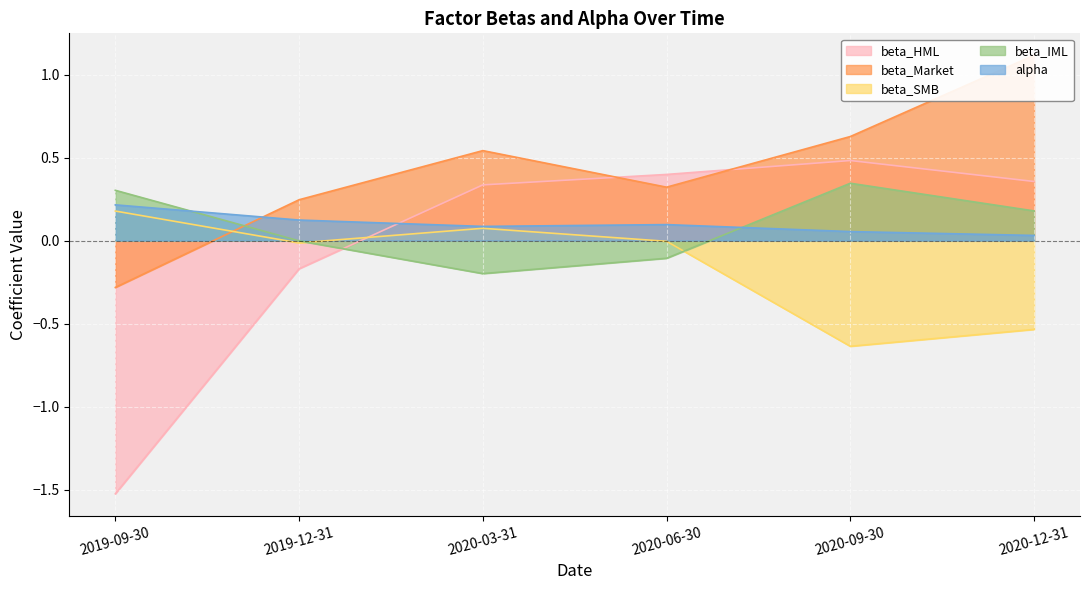

The alpha series shows 0.1 at 2020-09-30. True or false?

False